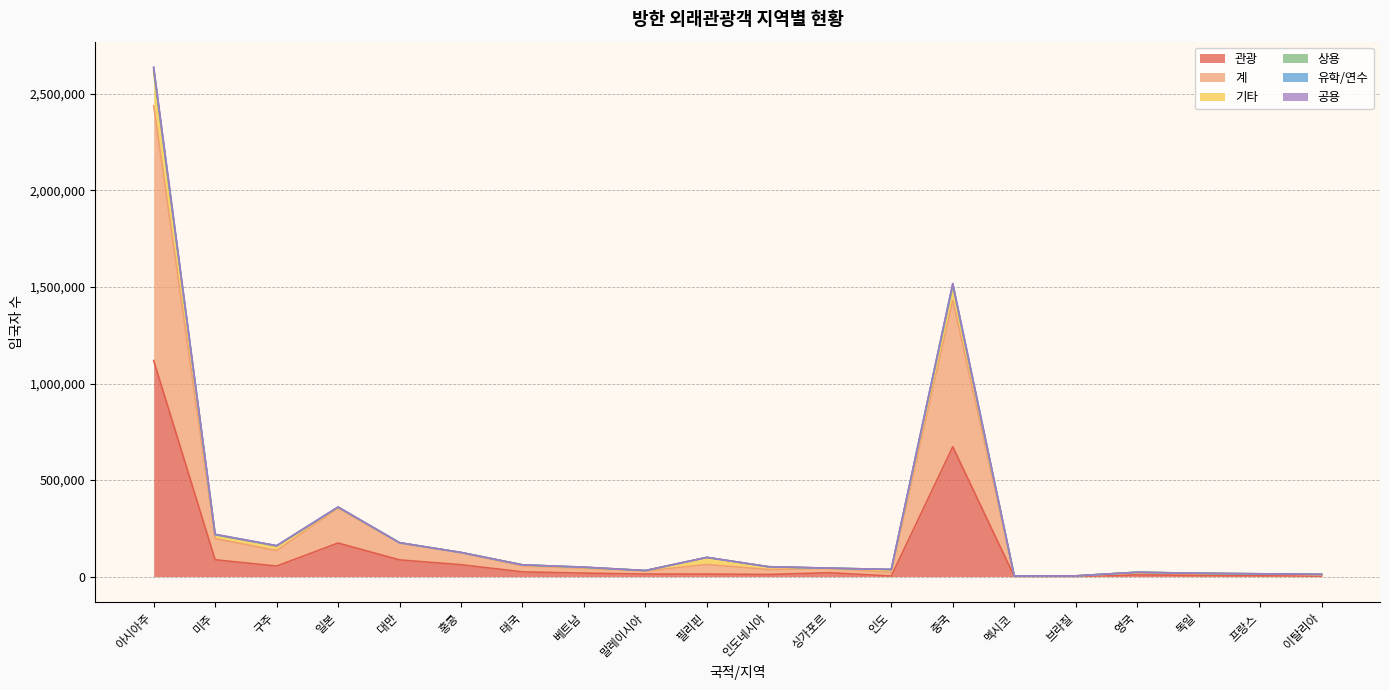

What is the label of the 14th point from the left?

중국